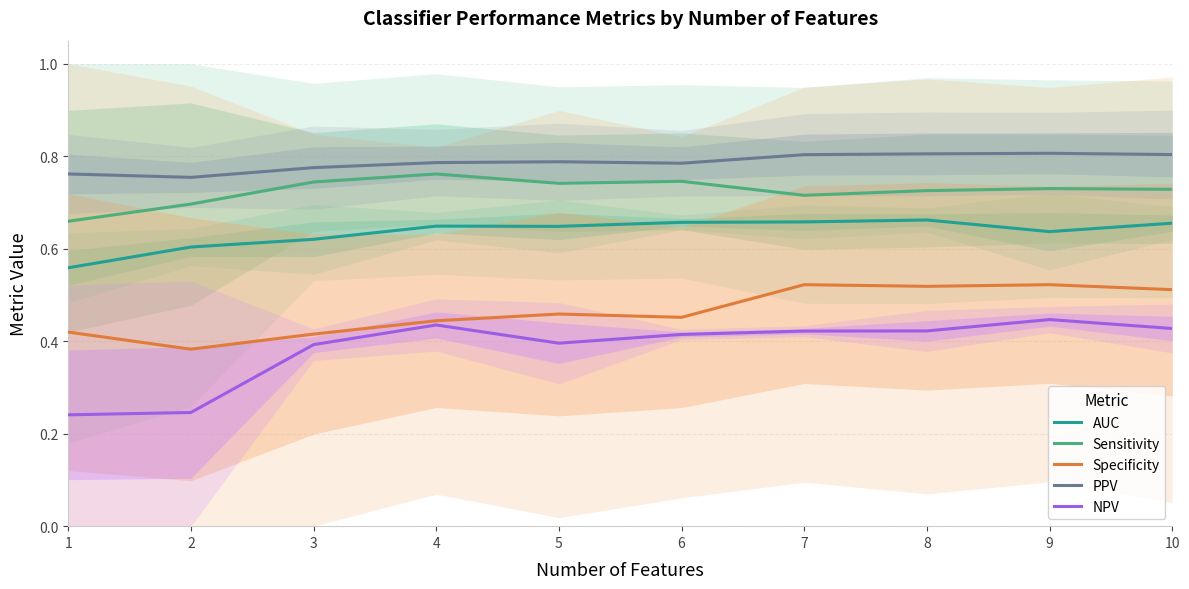

What is the difference between the NPV values at 5 and 2?

0.1